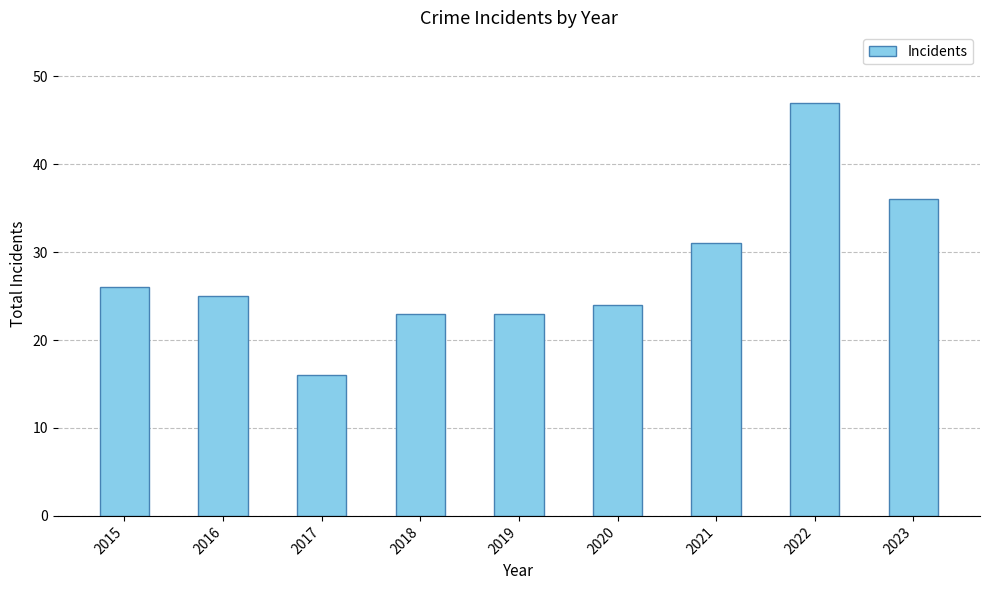

Reading right to left, extract all data points from this chart.

36	47	31	24	23	23	16	25	26